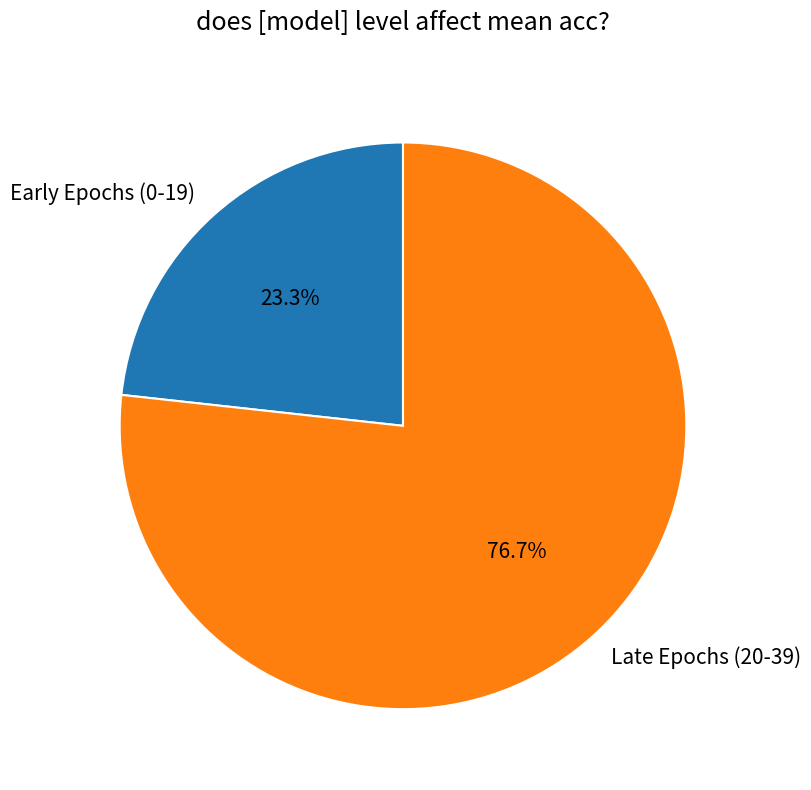

How many slices are in this pie chart?

2